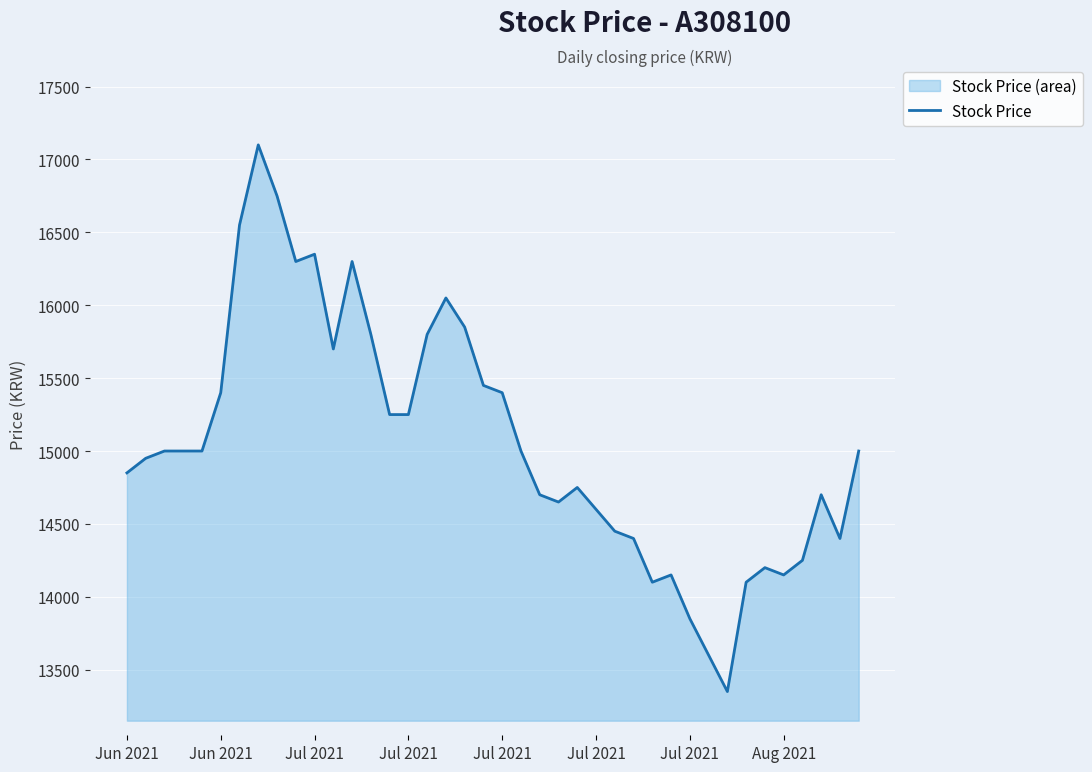

The value at Jun 2021 is 14950. True or false?

True